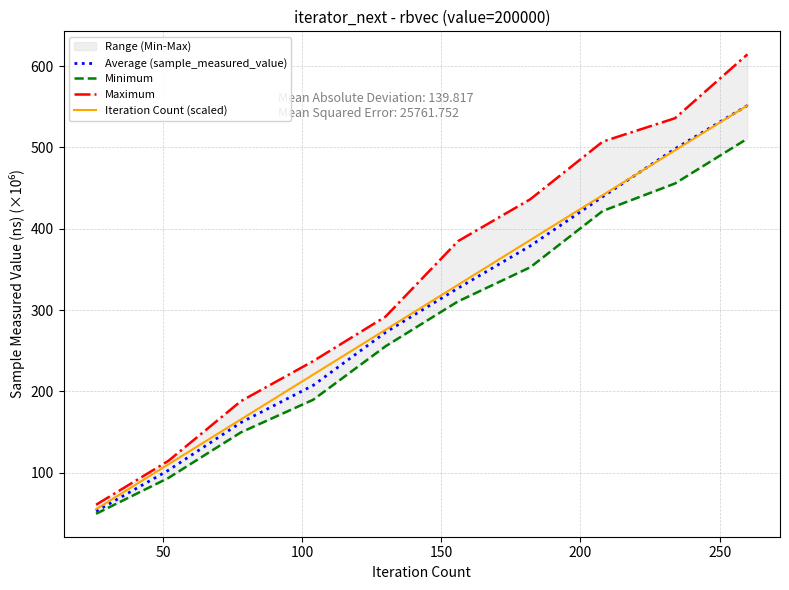

What is the sum of all Maximum values?

3371.6